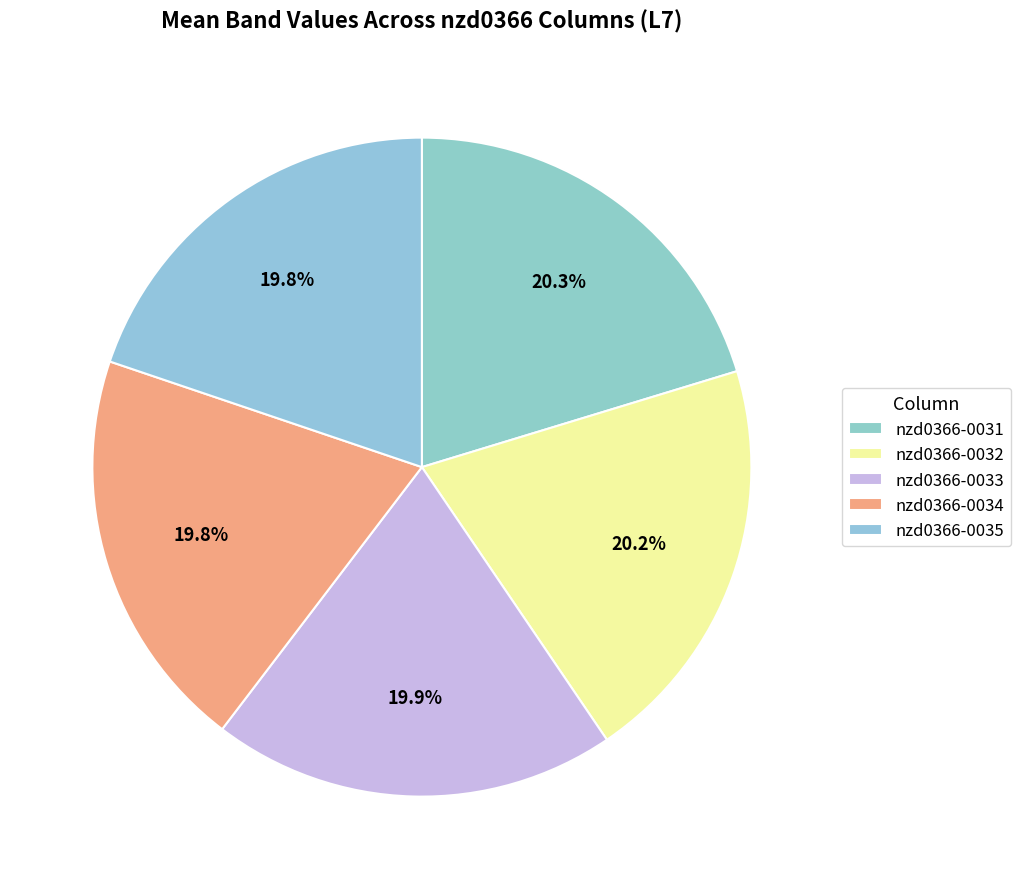

Count the number of slices in the pie.

5